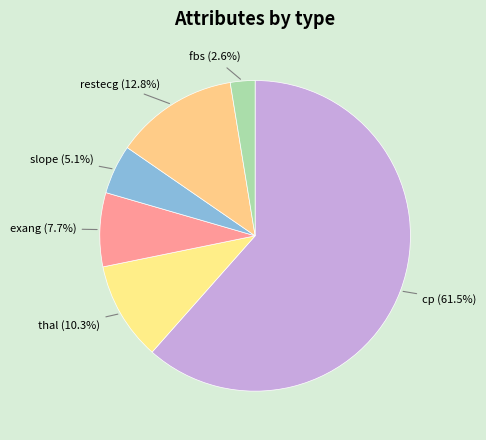

How many segments does this pie chart have?

6